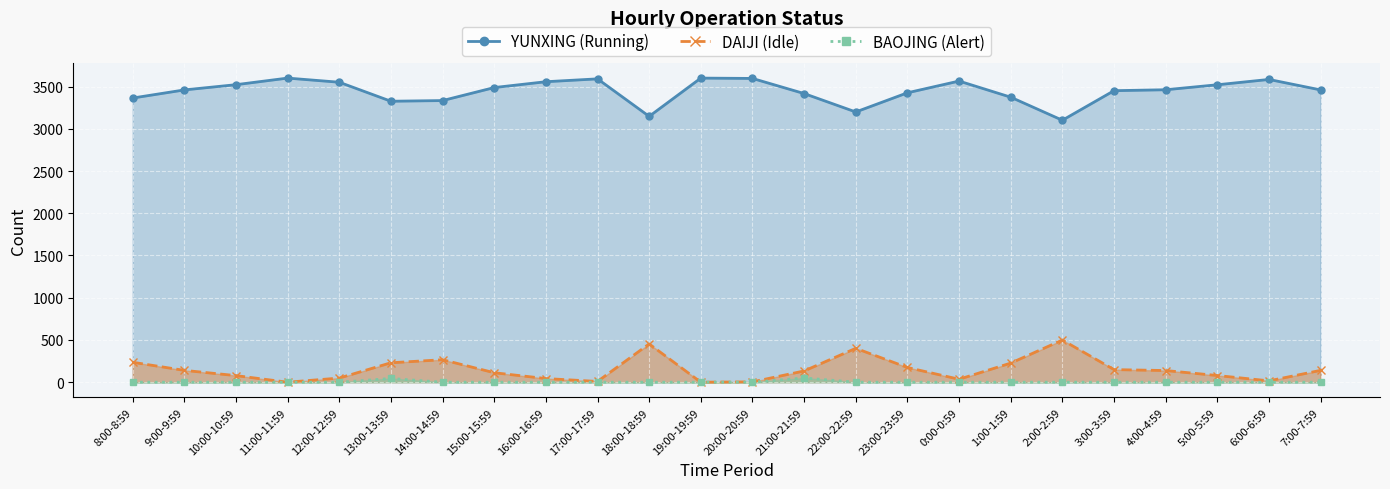

In BAOJING, how many points are higher than both neighbors (excluding endpoints)?

2